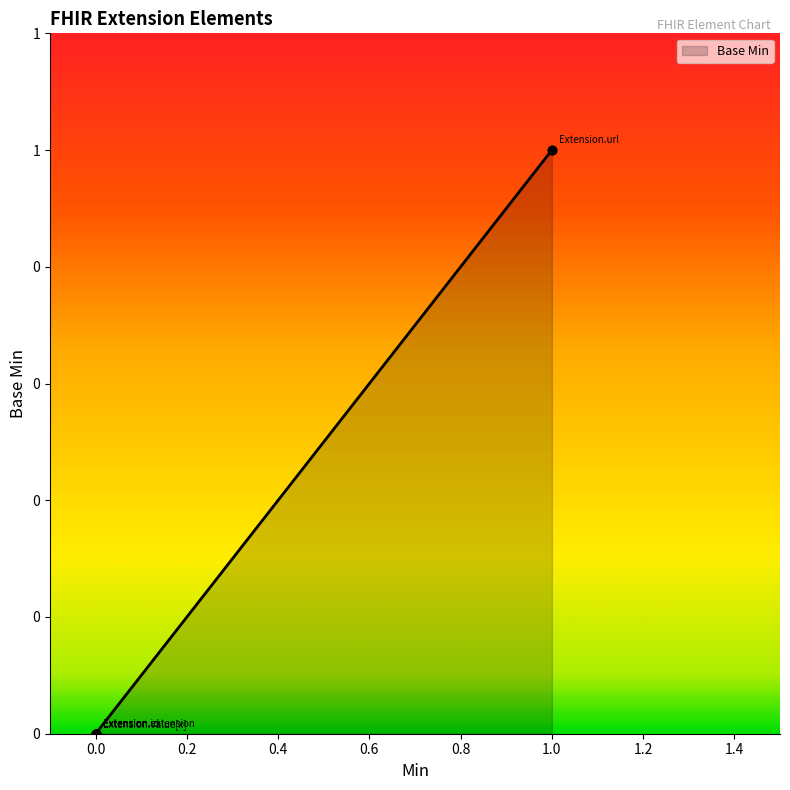

Which has a higher value, Extension.value[x] or Extension?

Extension.value[x]